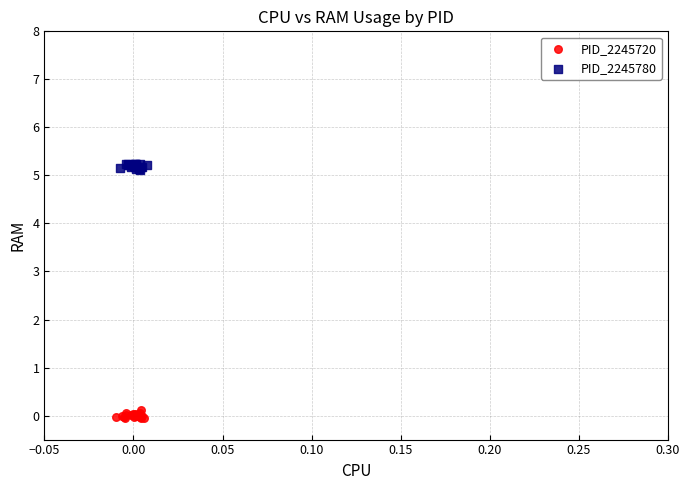

Which series reaches the minimum Y coordinate?

PID_2245720